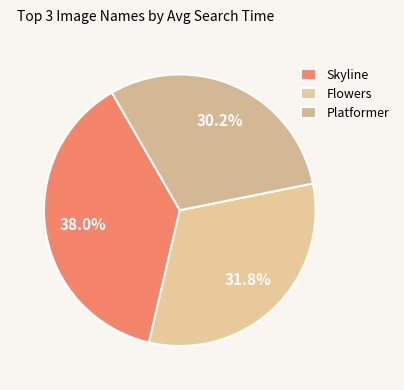

What is the ratio of the value at Flowers to the value at Platformer?

1.1